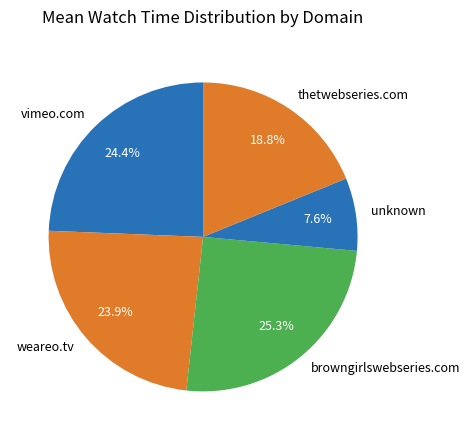

Is it true that unknown is 14% of the pie?

False